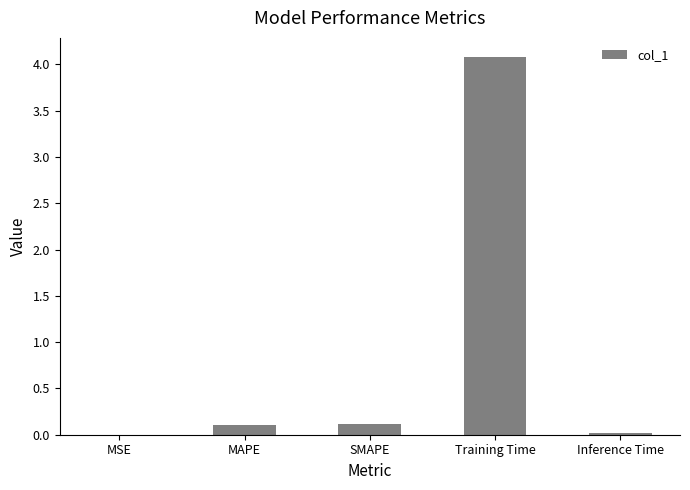

Count the number of data series in this chart.

1